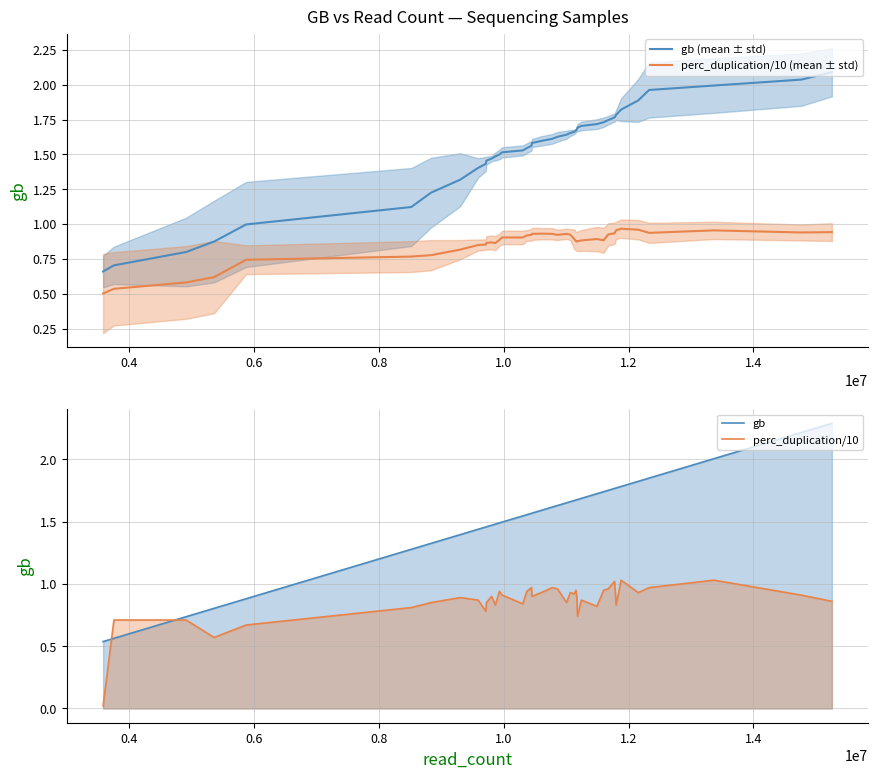

True or false: gb (mean ± std) and perc_duplication/10 (mean ± std) intersect in this chart.

False